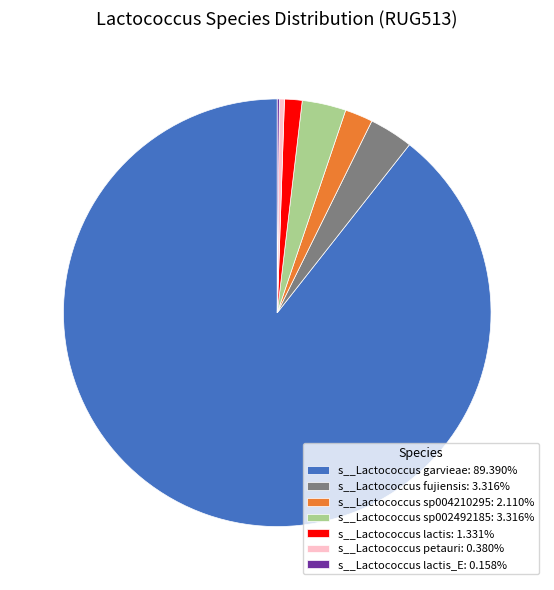

Does s__Lactococcus garvieae: 89.390% represent more than half of the total?

Yes